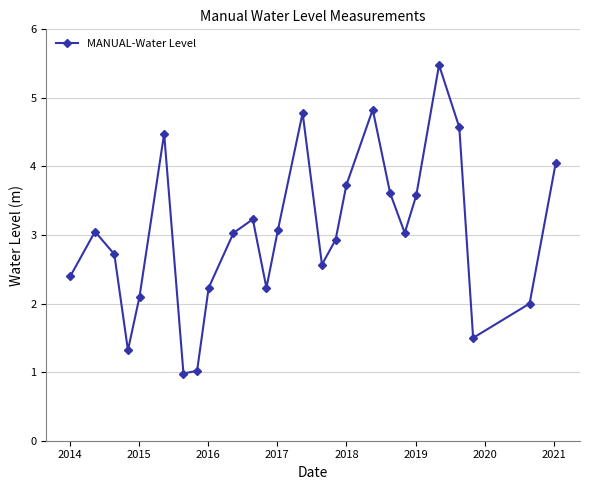

Does the chart have visible grid lines?

Yes